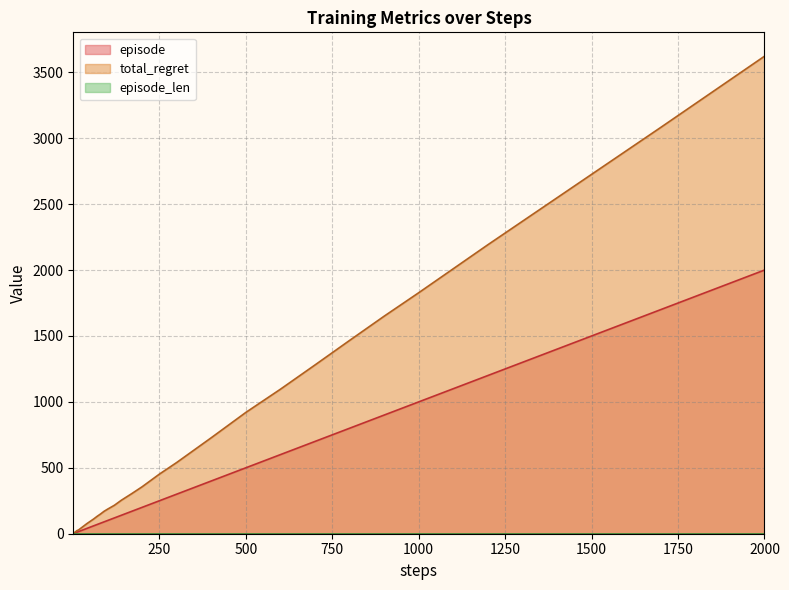

How many lines are shown in the chart?

3